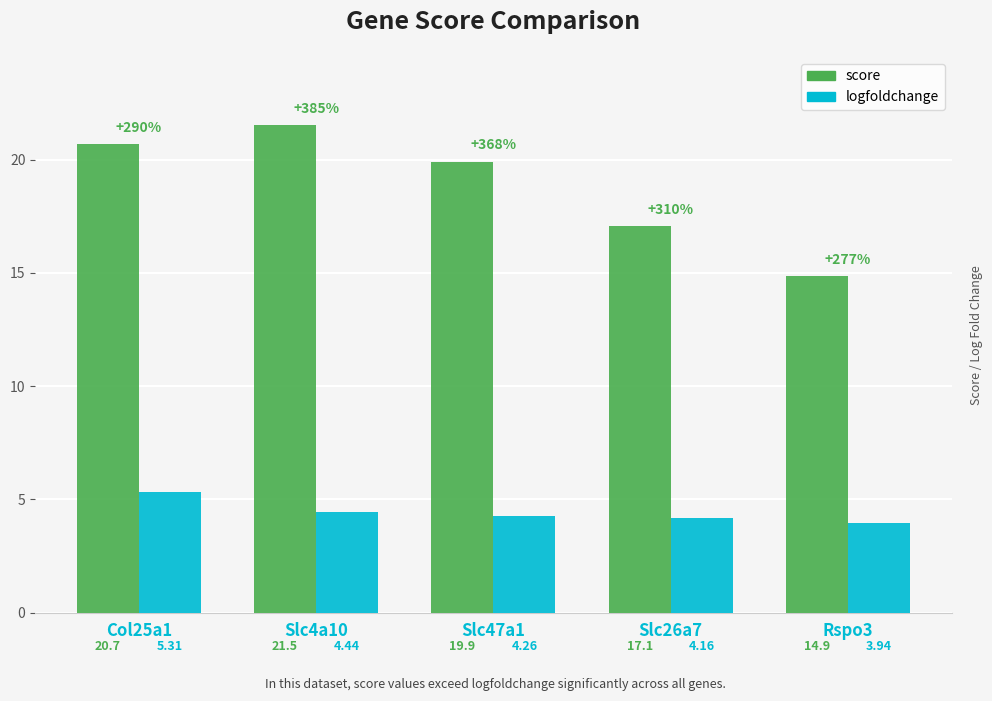

List the series in order of their overall mean, lowest first.

logfoldchange, score